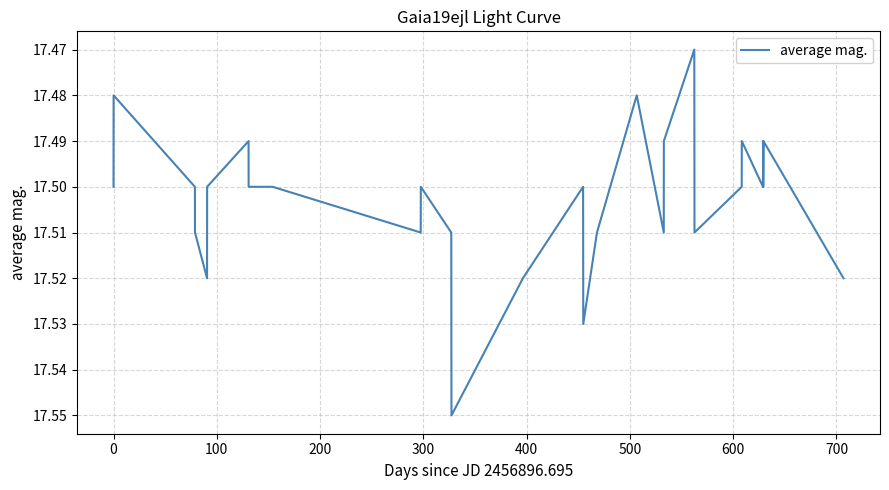

What is the maximum value shown in the chart?

17.6